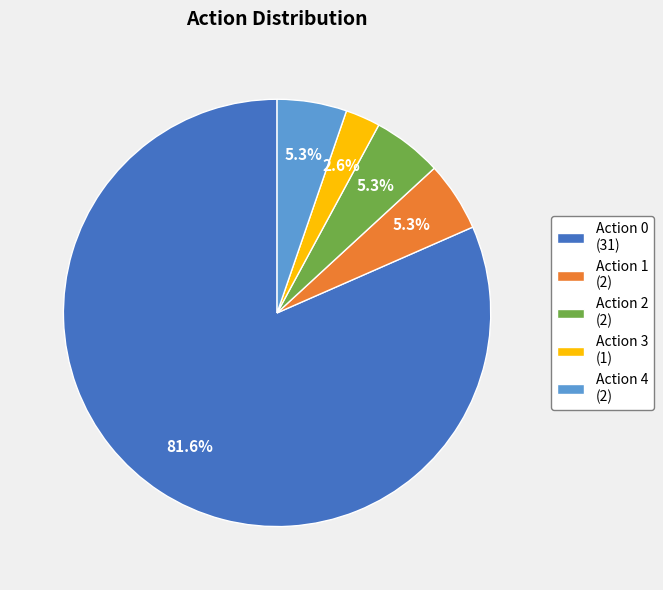

To the nearest percent, what is the average slice percentage?

20%